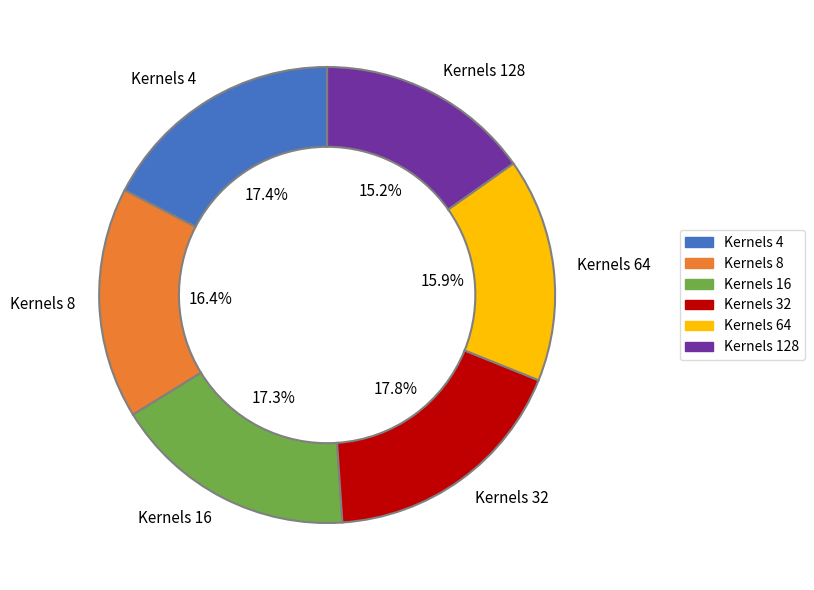

Between Kernels 8 and Kernels 32, which is larger?

Kernels 32